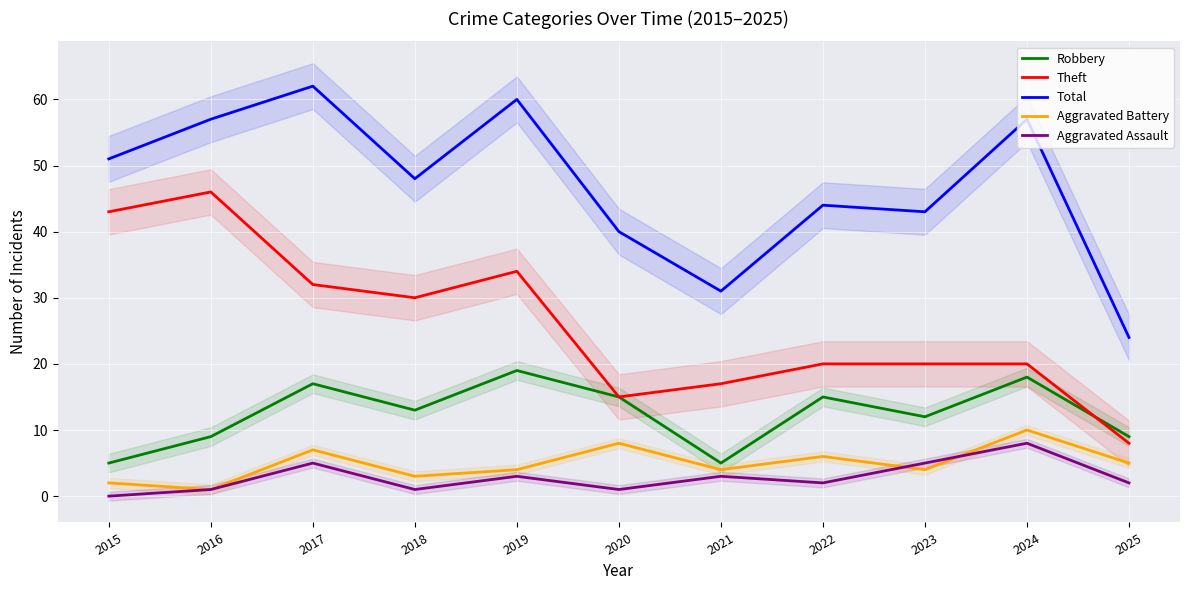

What is the average value of the Theft series?

26